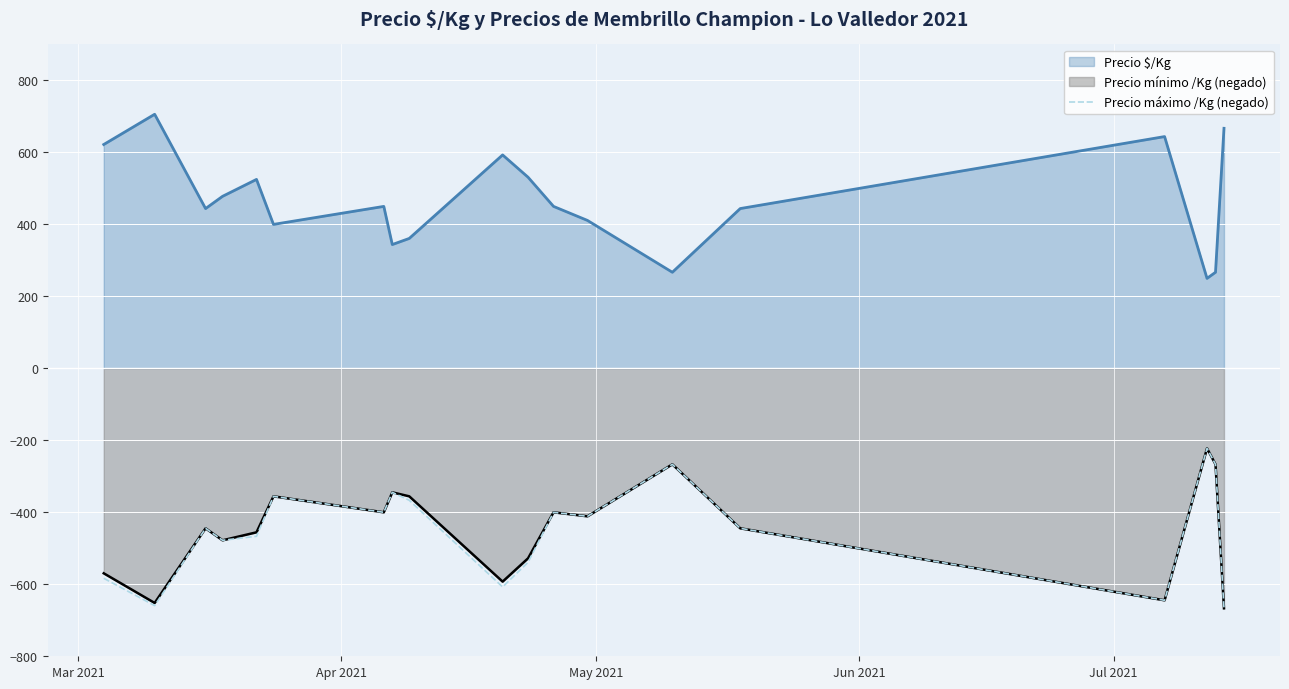

How many interior local peaks (higher than both neighbors) does the data have?

6